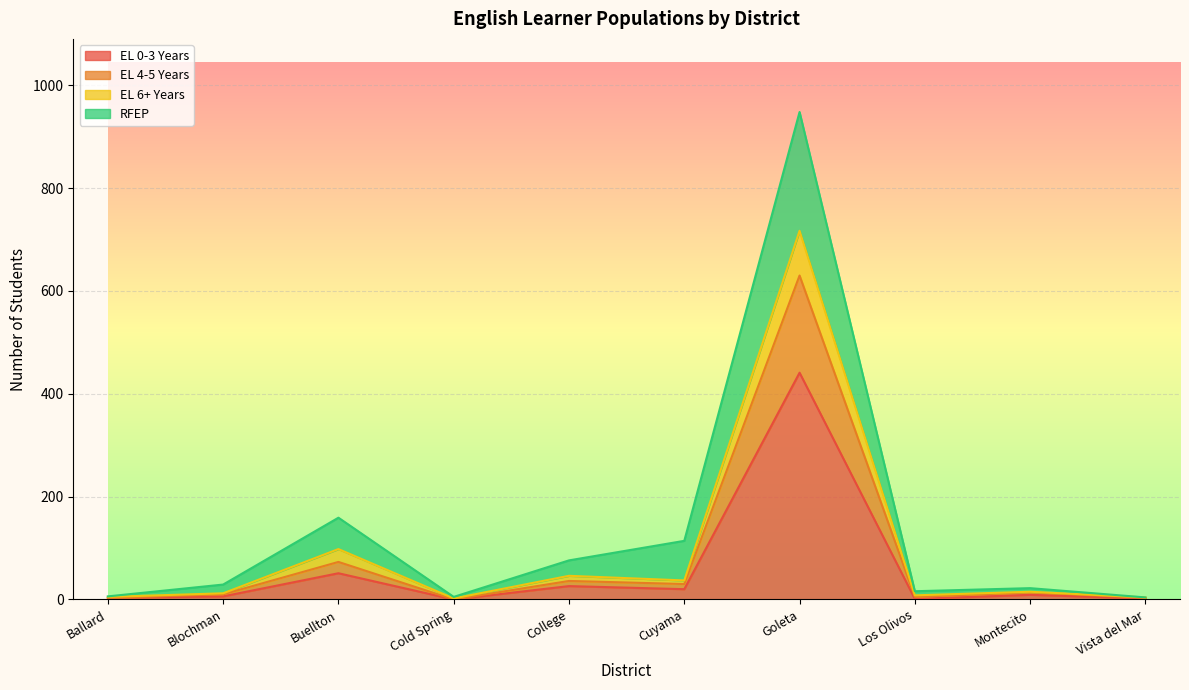

What is the total value across all series at Goleta?

948